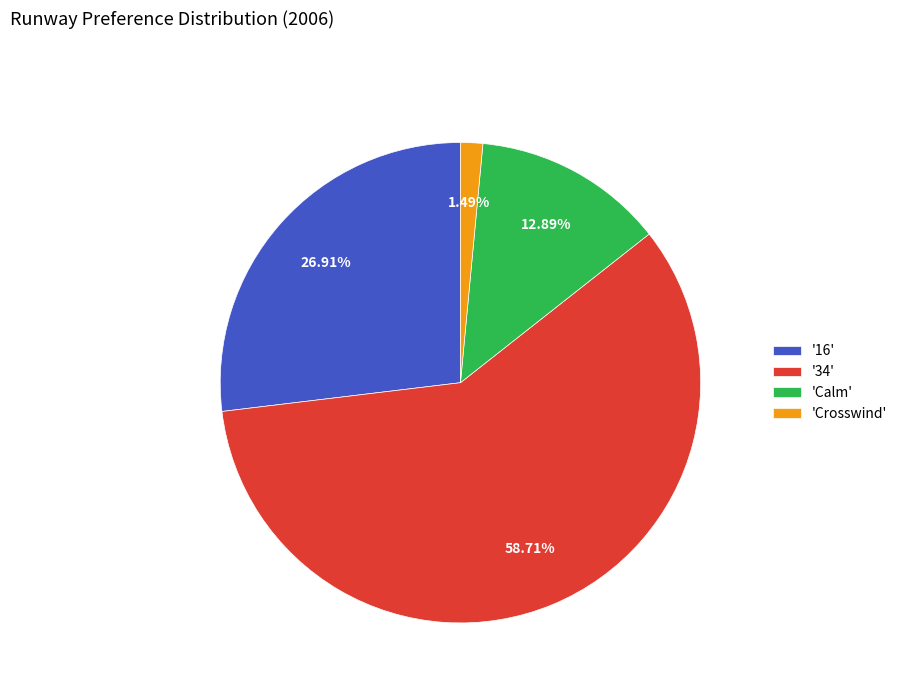

Which slice represents more than half of the pie?

'34'